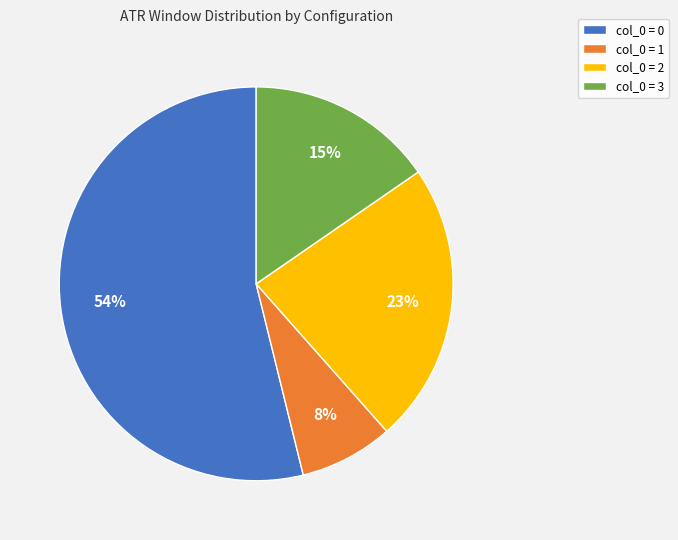

To the nearest percent, what percentage of the pie is col_0 = 0?

54%